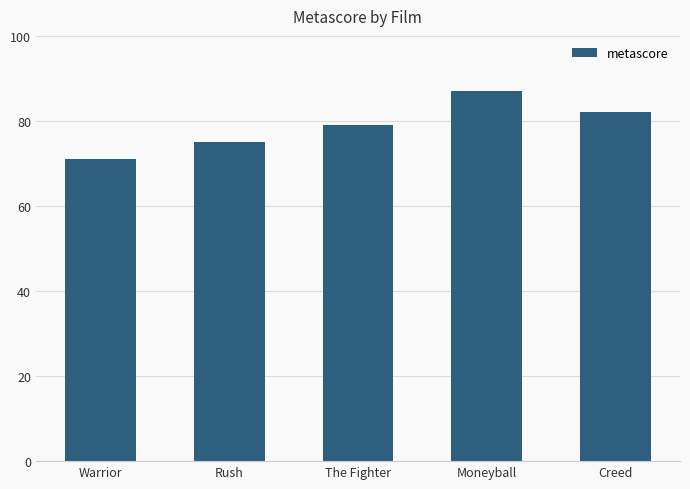

What is the sum of the values at Warrior and Creed?

153